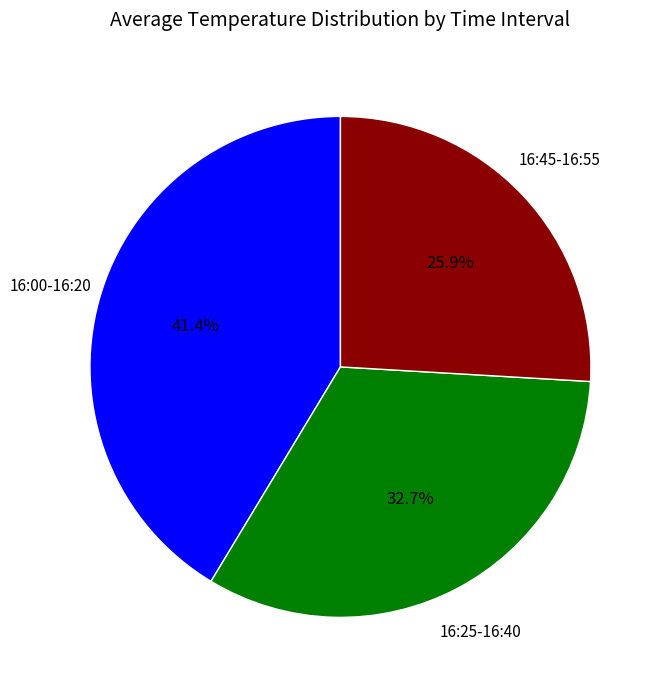

Which has a higher value, 16:00-16:20 or 16:25-16:40?

16:00-16:20